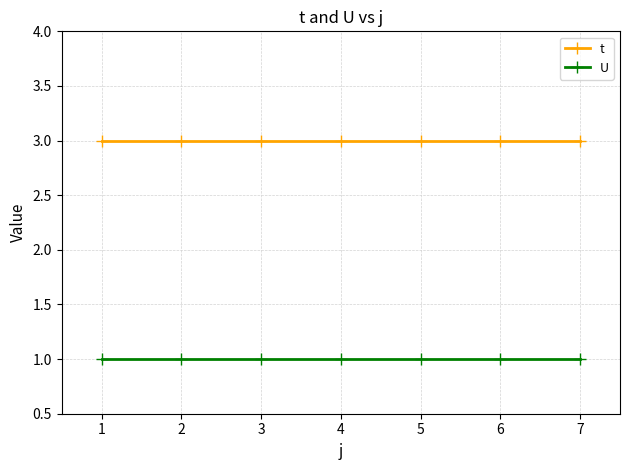

Is the value of U at 4 greater than the value of t at 6?

No